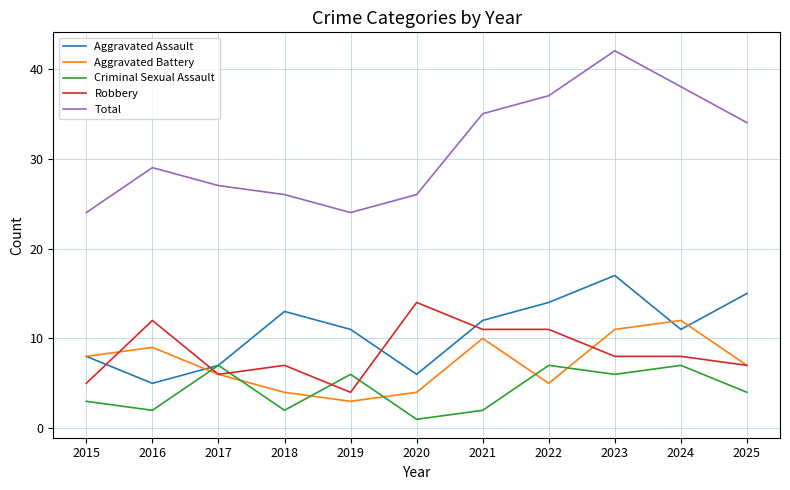

Reading left to right, extract all data points from this chart.

Aggravated Assault: 2015=8	2016=5	2017=7	2018=13	2019=11	2020=6	2021=12	2022=14	2023=17	2024=11	2025=15
Aggravated Battery: 2015=8	2016=9	2017=6	2018=4	2019=3	2020=4	2021=10	2022=5	2023=11	2024=12	2025=7
Criminal Sexual Assault: 2015=3	2016=2	2017=7	2018=2	2019=6	2020=1	2021=2	2022=7	2023=6	2024=7	2025=4
Robbery: 2015=5	2016=12	2017=6	2018=7	2019=4	2020=14	2021=11	2022=11	2023=8	2024=8	2025=7
Total: 2015=24	2016=29	2017=27	2018=26	2019=24	2020=26	2021=35	2022=37	2023=42	2024=38	2025=34